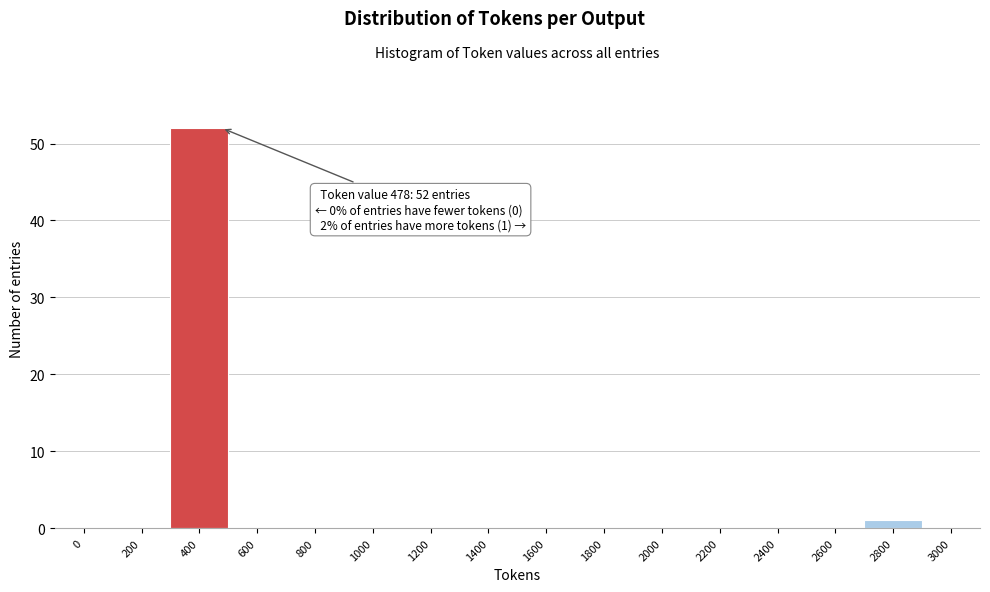

Reading left to right, transcribe all the data shown in this chart.

0=0	200=0	400=52	600=0	800=0	1000=0	1200=0	1400=0	1600=0	1800=0	2000=0	2200=0	2400=0	2600=0	2800=1	3000=0